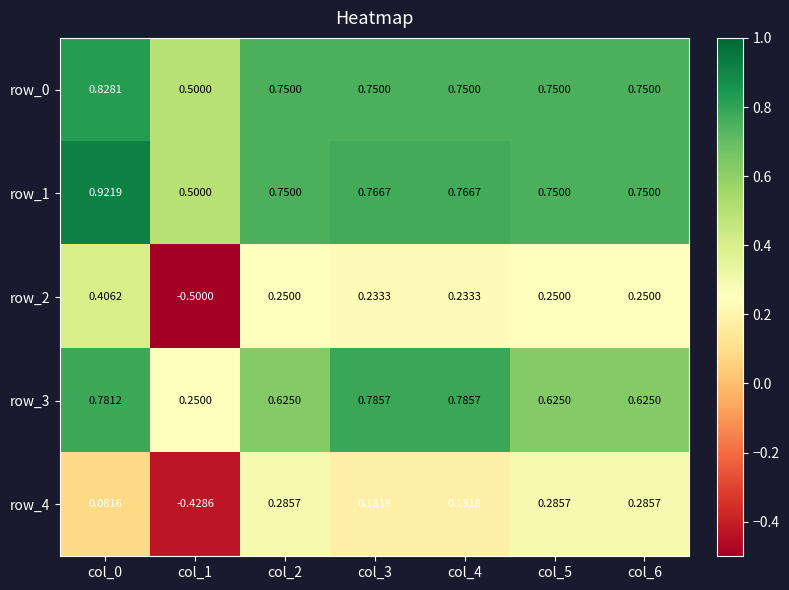

What is the sum of all row_0 values?

5.1